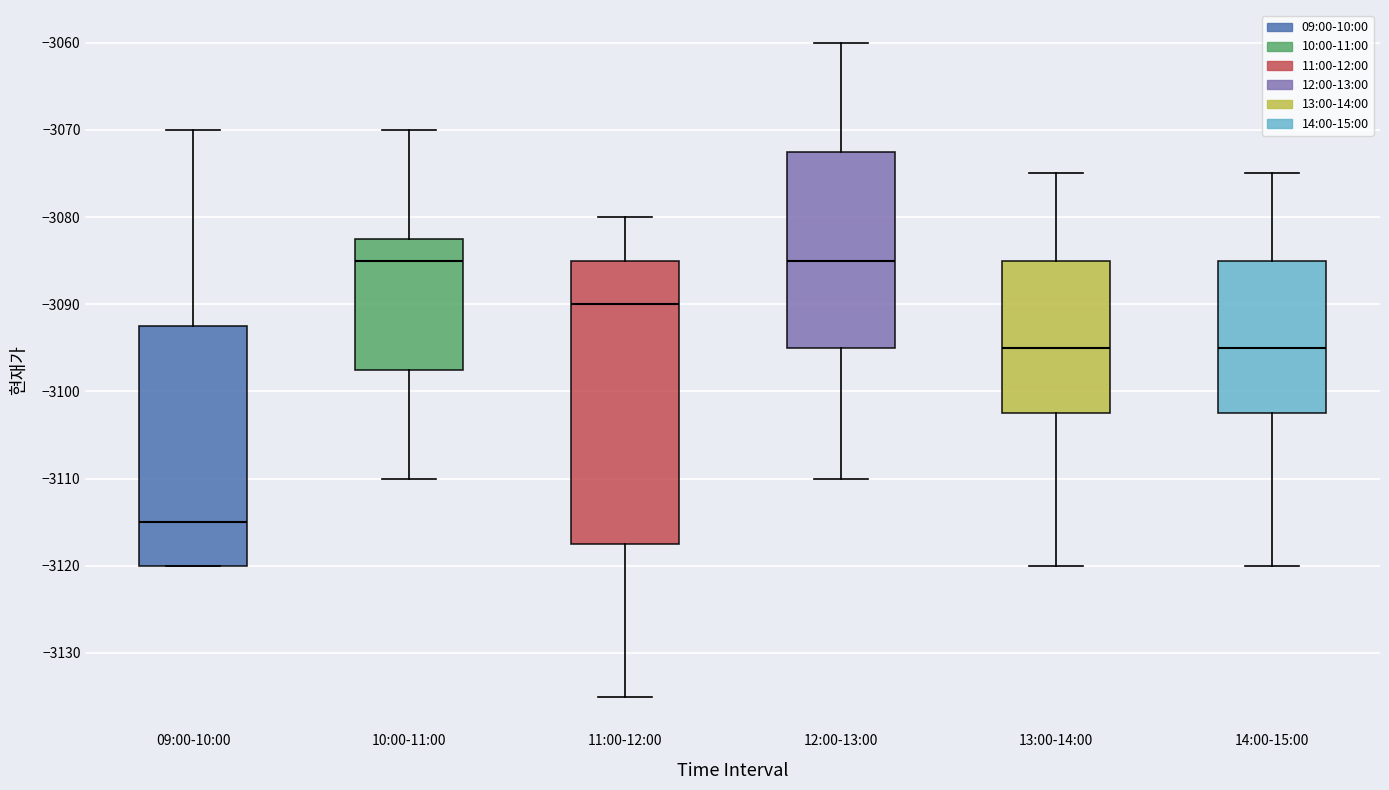

Reading left to right, read every box against the y-axis: the position of its median line, the range the box covers, and the ends of its whiskers. The values are not printed on the chart, so give them approximately, as read against the axis.

09:00-10:00: median -3115, box -3120 to -3092, whiskers -3120 to -3070
10:00-11:00: median -3085, box -3097 to -3082, whiskers -3110 to -3070
11:00-12:00: median -3090, box -3117 to -3085, whiskers -3135 to -3080
12:00-13:00: median -3085, box -3095 to -3072, whiskers -3110 to -3060
13:00-14:00: median -3095, box -3102 to -3085, whiskers -3120 to -3075
14:00-15:00: median -3095, box -3102 to -3085, whiskers -3120 to -3075